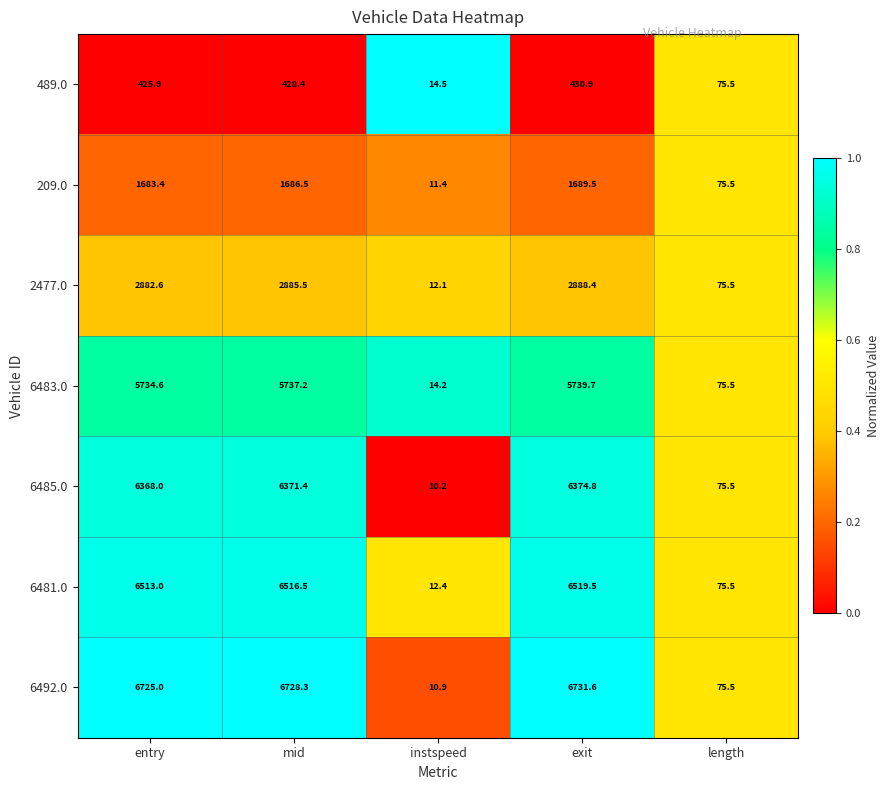

What value does the 209.0 series have at exit?

1689.5